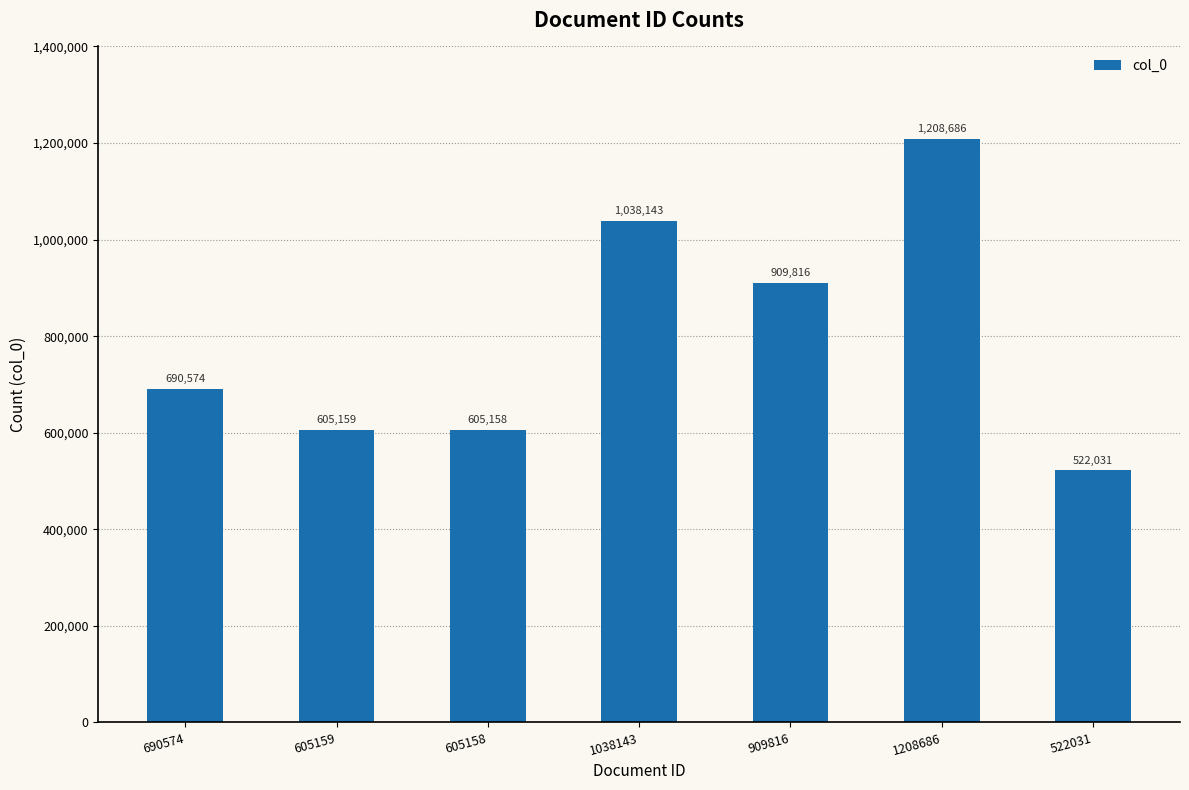

What is the value of the 2nd bar from the left?

605159